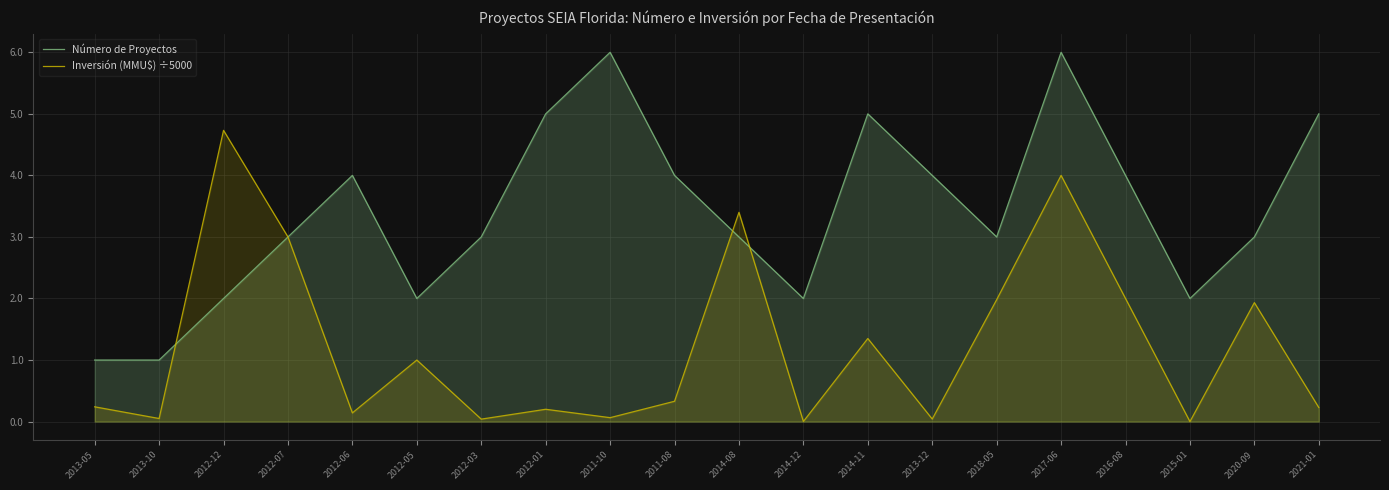

Does the chart display data point markers on the line(s)?

No